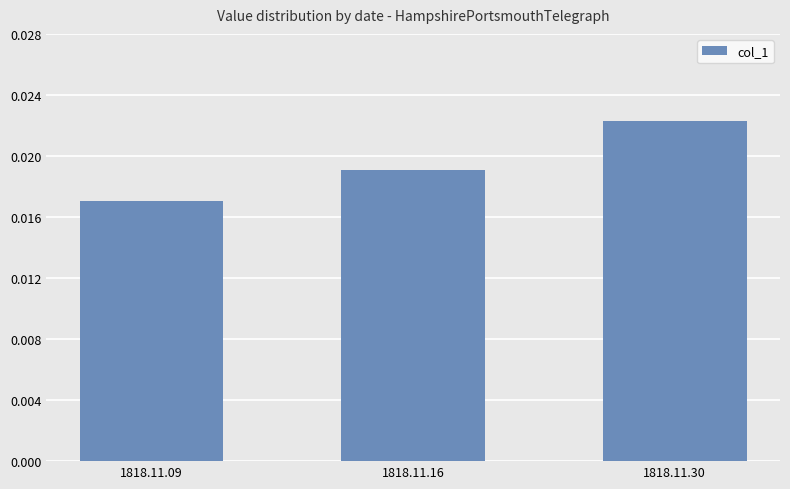

Rank the categories by value from highest to lowest.

1818.11.30, 1818.11.16, 1818.11.09